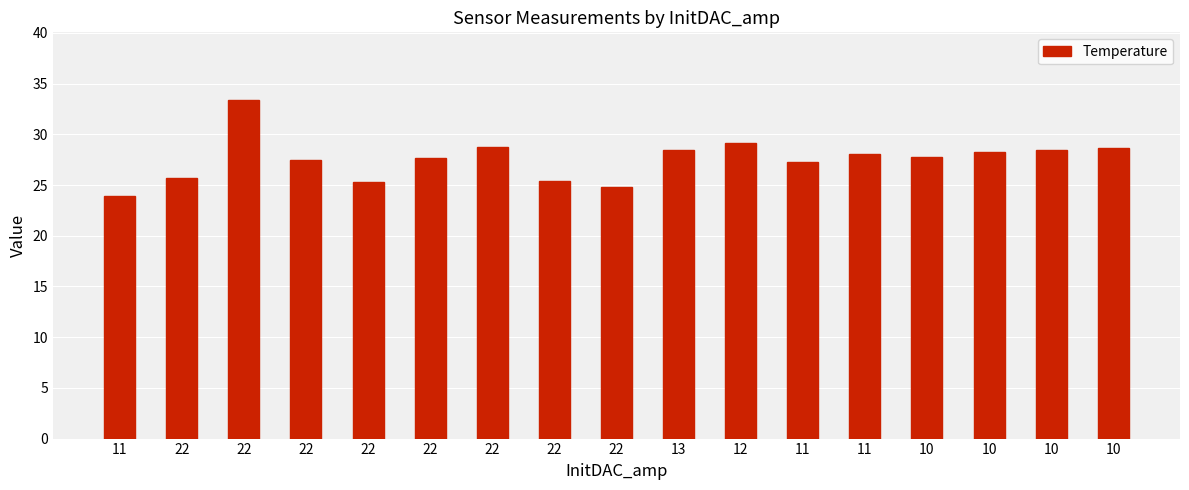

Reading right to left, list all the values displayed in this chart.

28.7	28.5	28.3	27.8	28.1	27.3	29.2	28.4	24.8	25.4	28.8	27.7	25.3	27.5	33.4	25.7	23.9